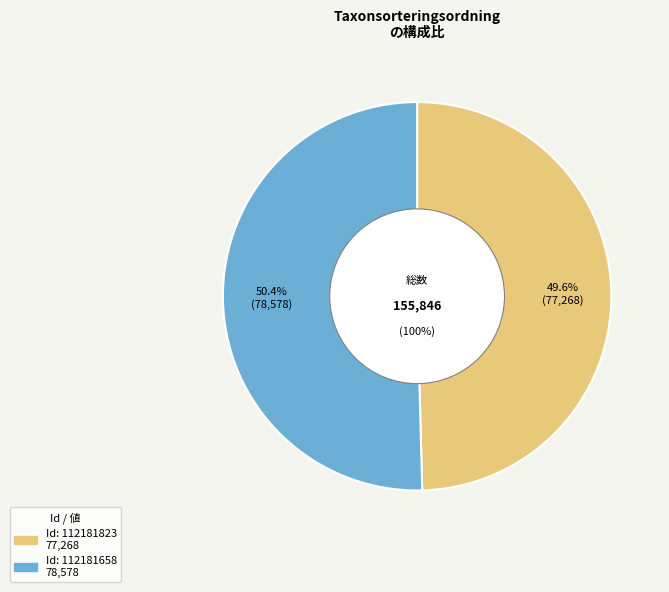

What is the change in value from 112181823 to 112181658?

+1310